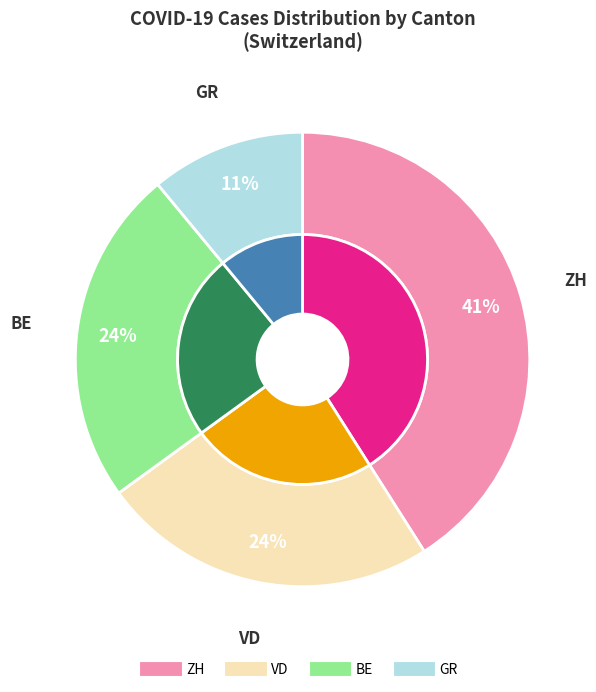

How many slices are in this pie chart?

4